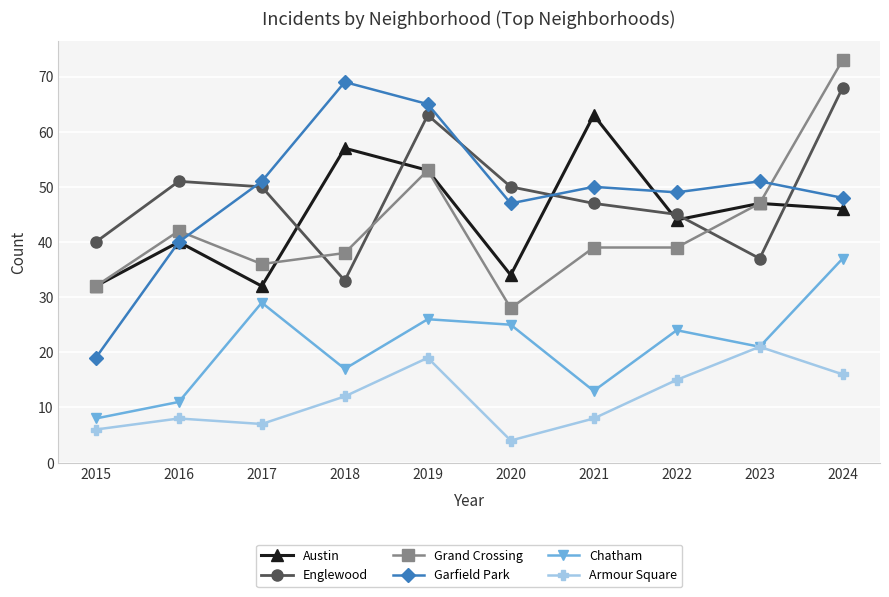

What value does the Grand Crossing series have at 2020?

28